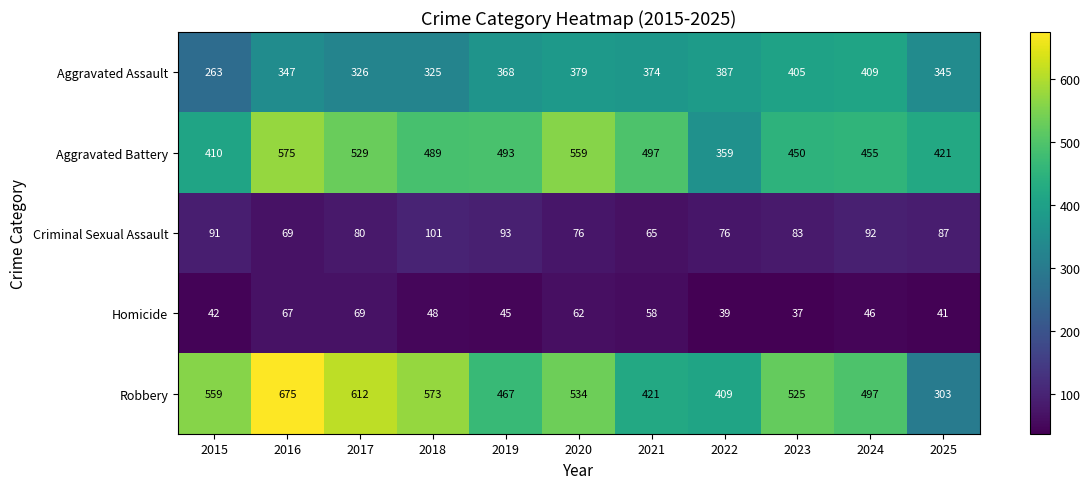

What is the difference between the Aggravated Battery values at 2023 and 2016?

125